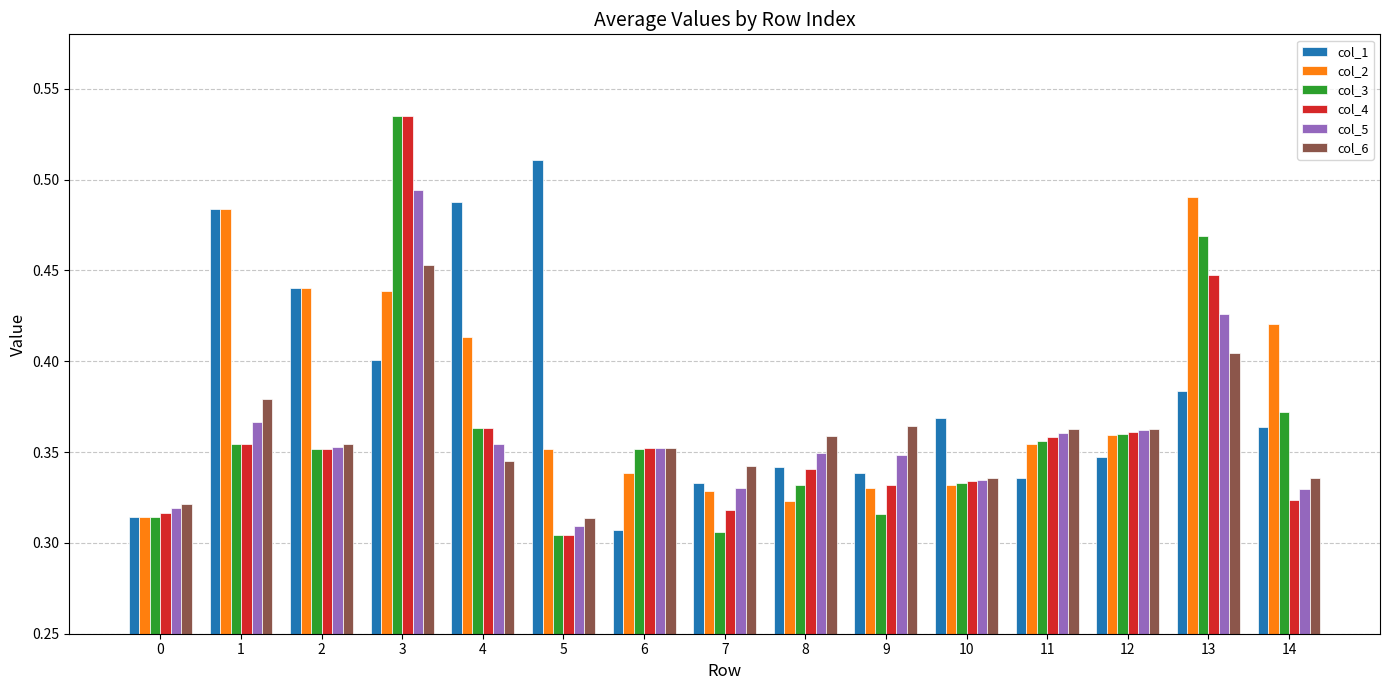

What is the total value across all series at 7?

2.0